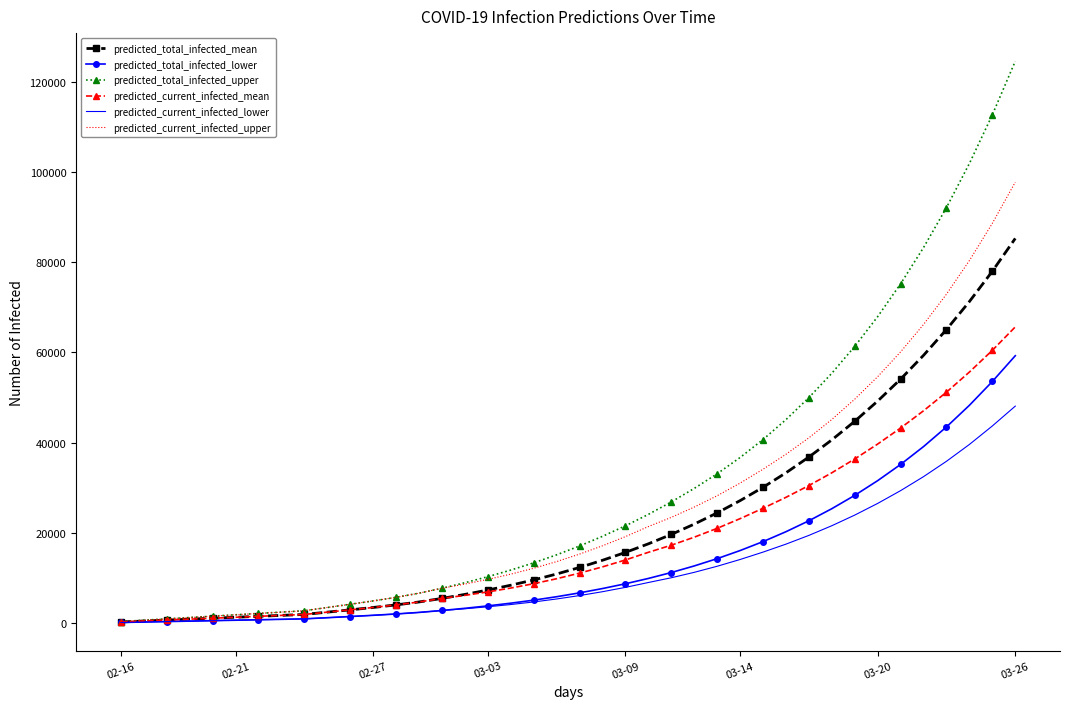

Rank the series by their maximum value, from lowest to highest.

predicted_current_infected_lower, predicted_total_infected_lower, predicted_current_infected_mean, predicted_total_infected_mean, predicted_current_infected_upper, predicted_total_infected_upper